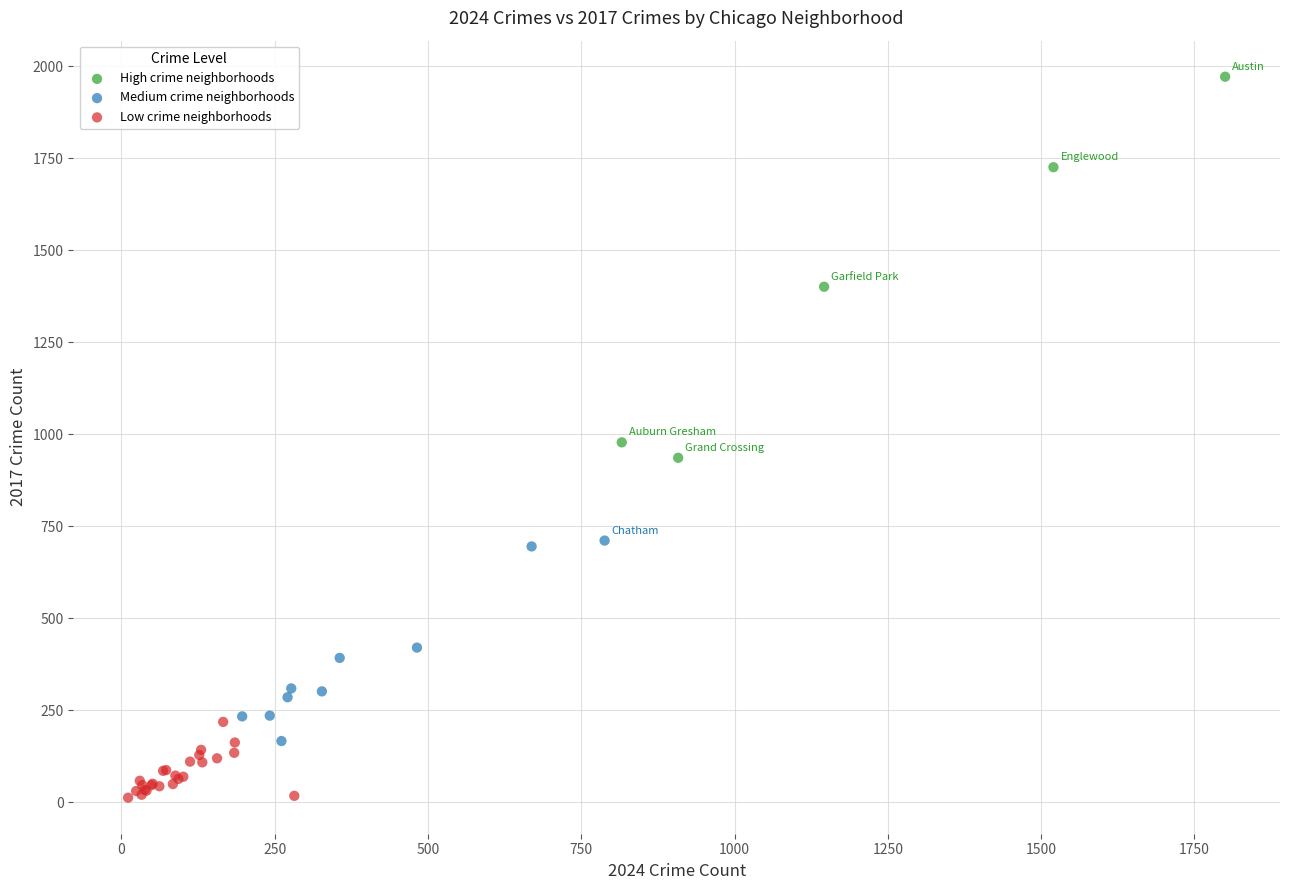

Which series reaches the minimum Y coordinate?

Low crime neighborhoods